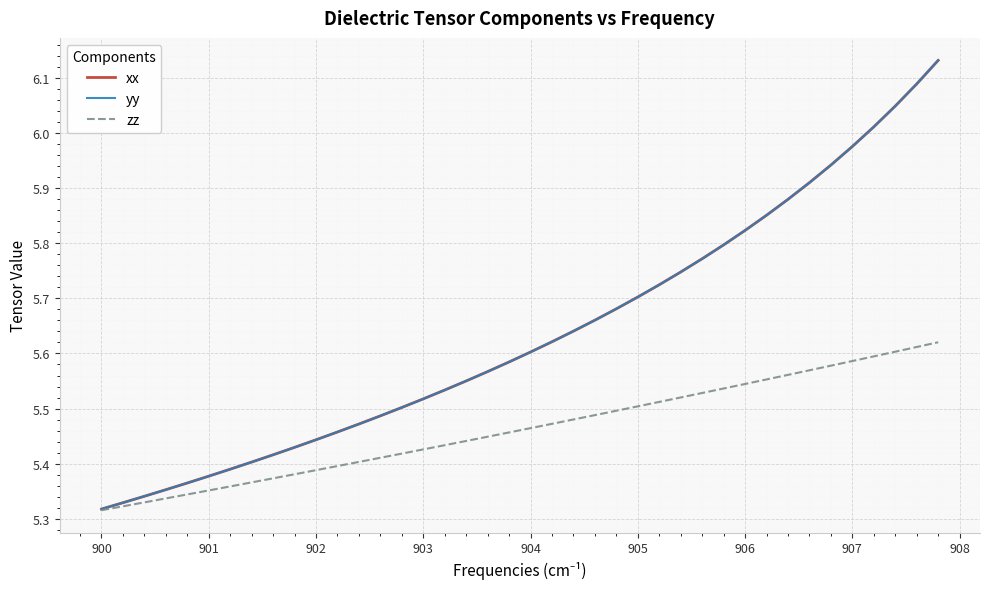

Which series has the widest spread of values?

yy